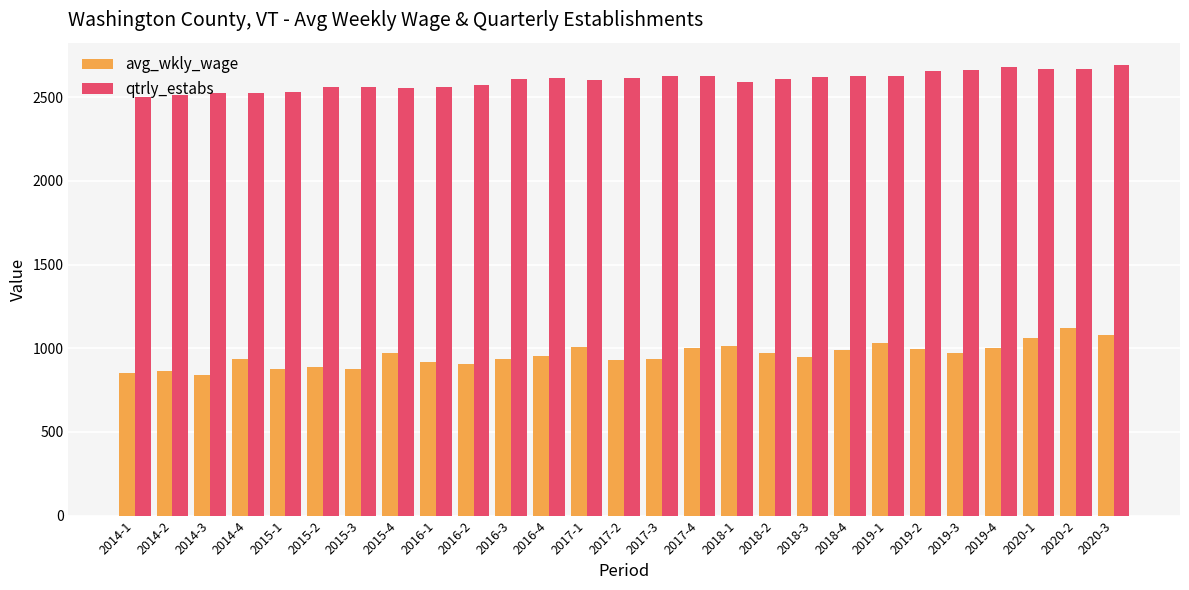

How many distinct data groups are displayed?

2